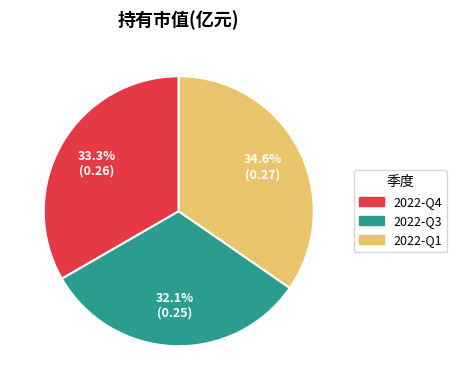

To the nearest percent, what is the combined percentage of 2022-Q4 and 2022-Q3?

65%